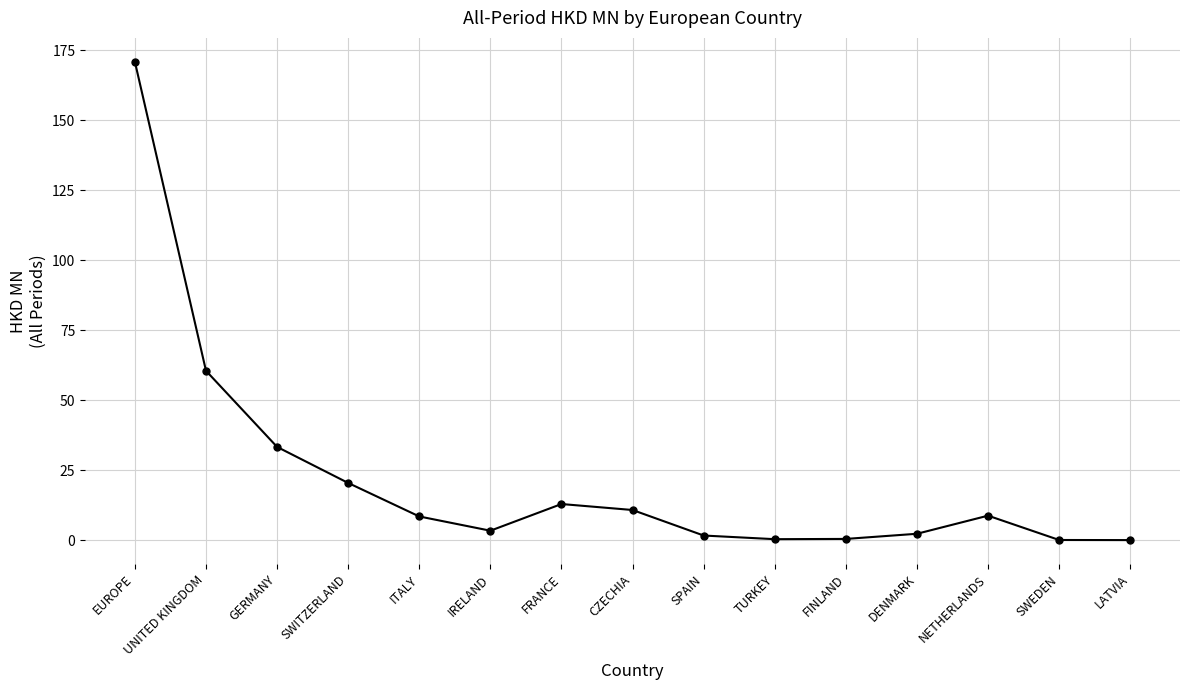

What is the minimum value shown in the chart?

0.1